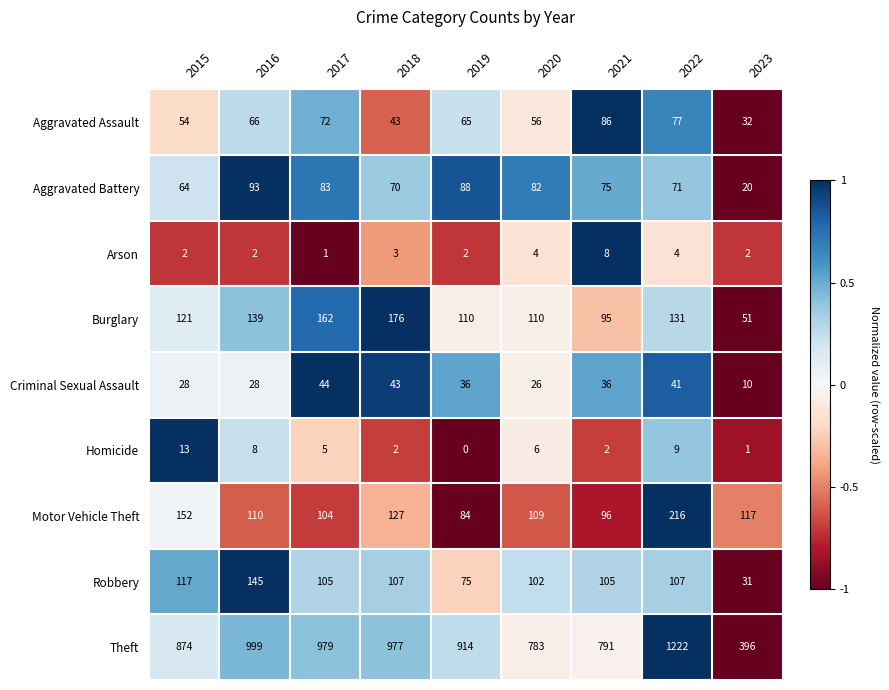

At how many categories does at least one series exceed 665?

8